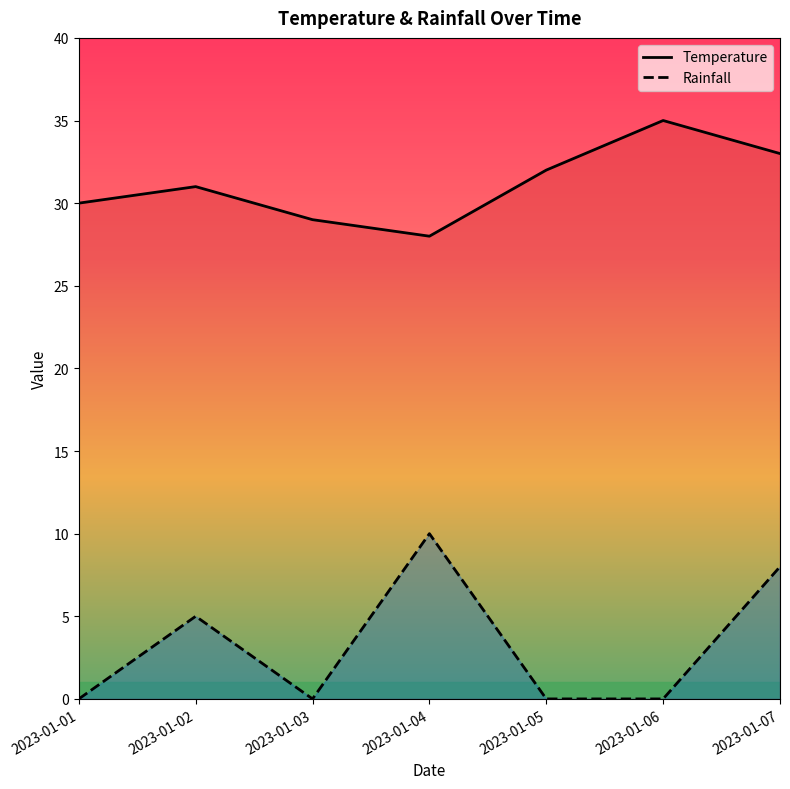

True or false: Temperature has more than 1 interior local peaks.

True